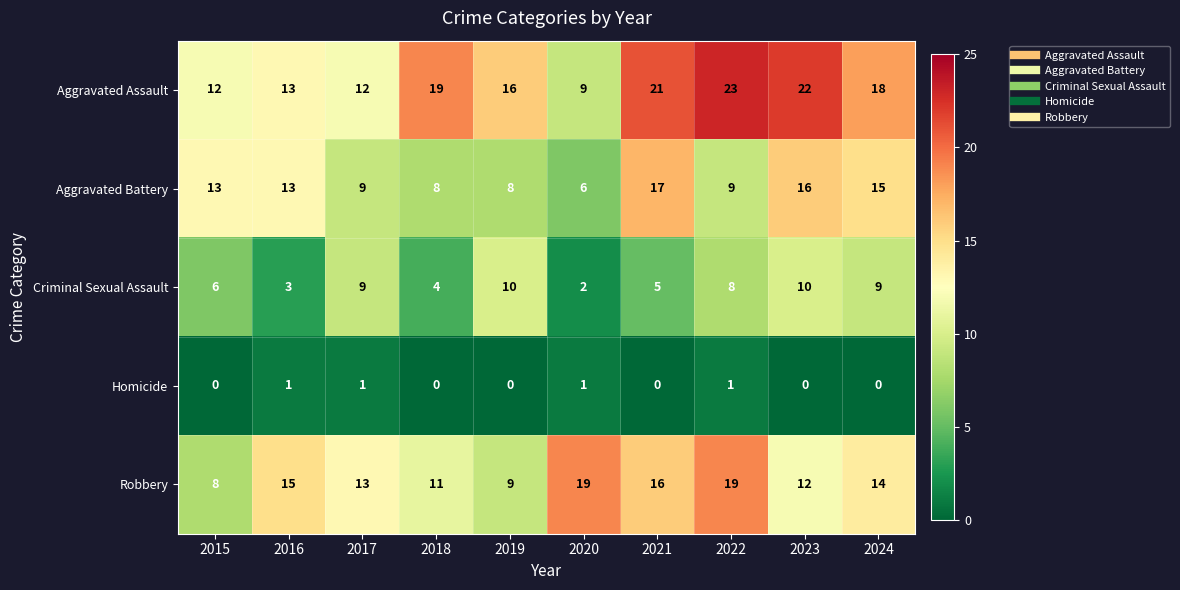

How many distinct data groups are displayed?

5